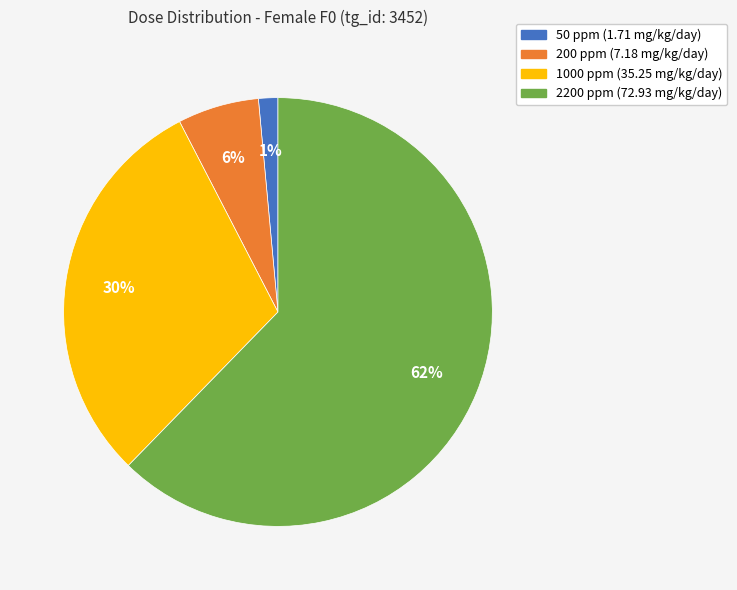

Which slice is the smallest?

50 ppm (1.71 mg/kg/day)